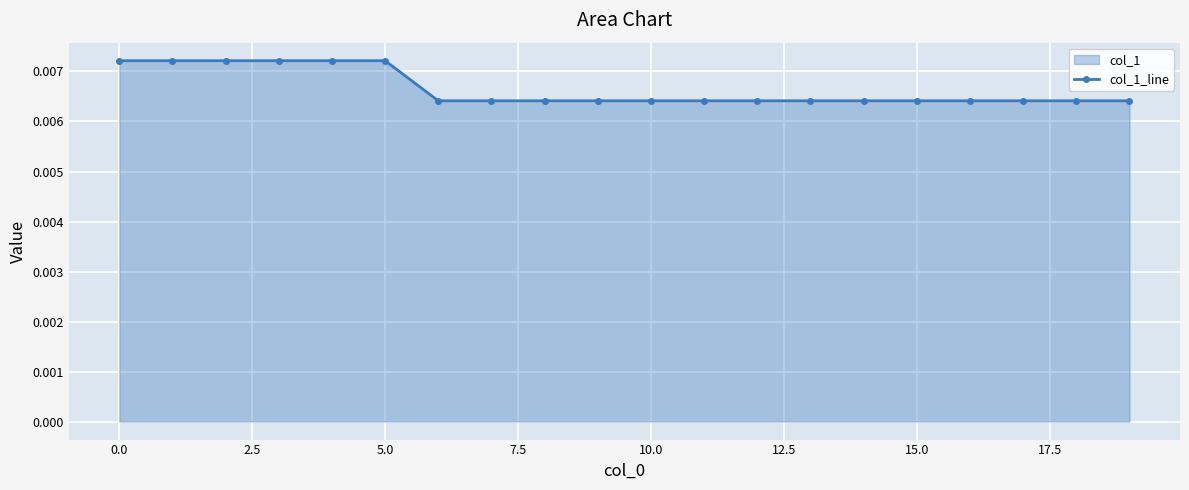

How many values are between 0 and 1?

20